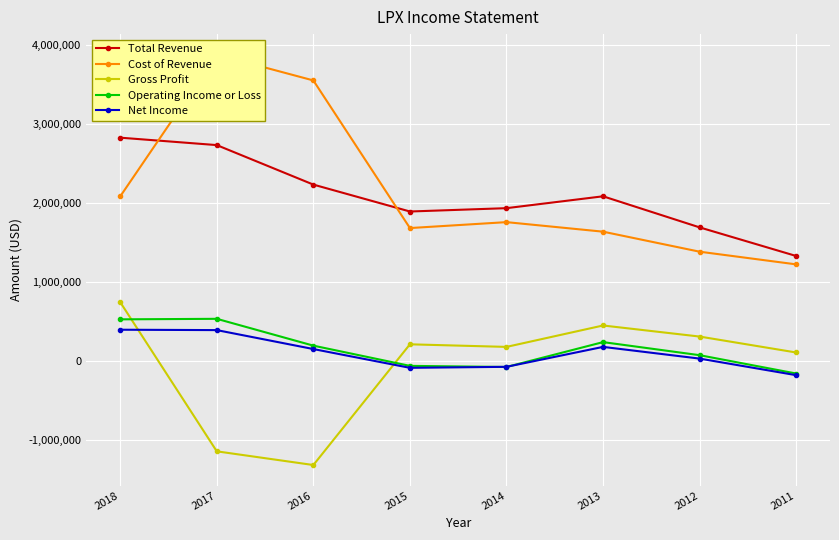

Which series has the largest total across all categories?

Cost of Revenue